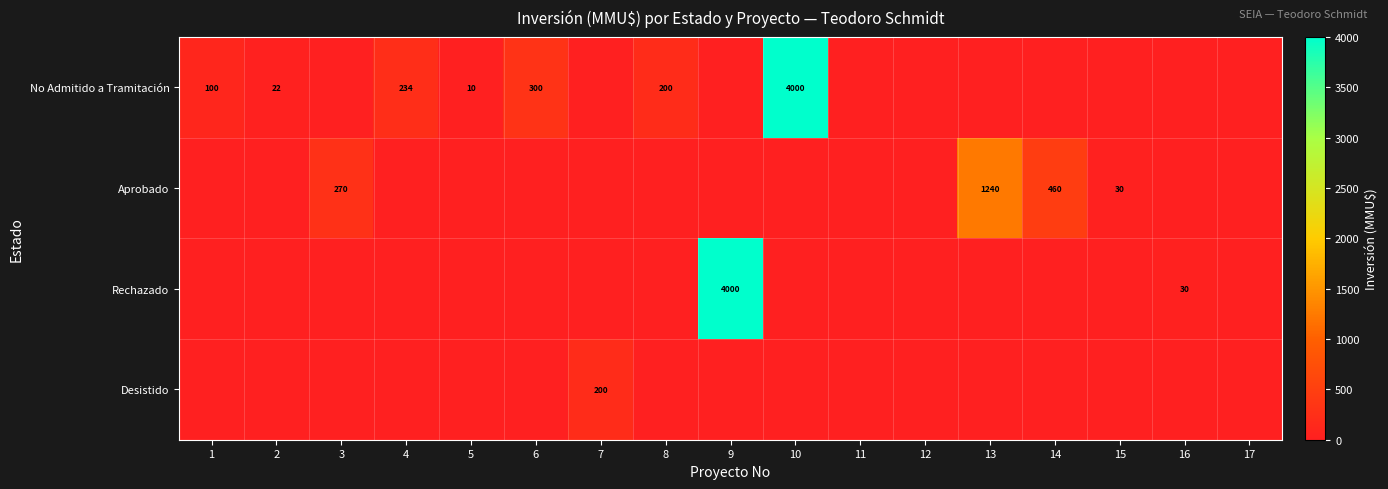

Is it true that No Admitido a Tramitación equals 234 at 4?

True